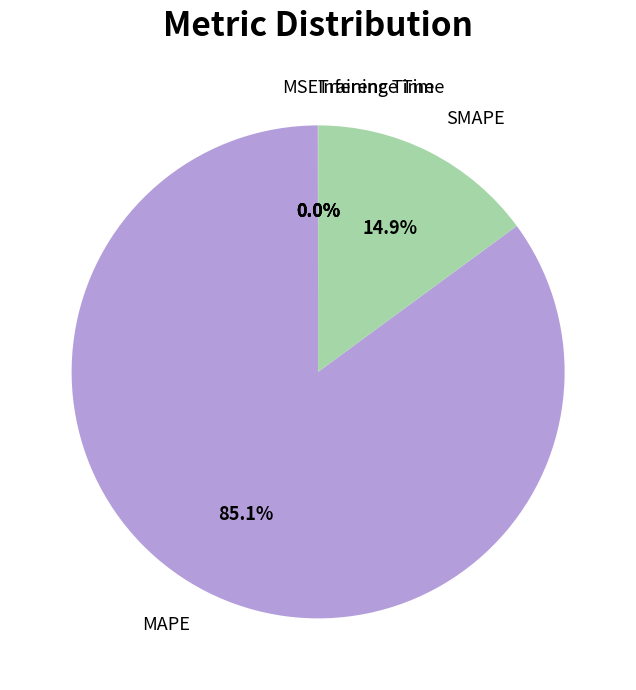

Combined, do SMAPE and MAPE account for over 50%?

Yes